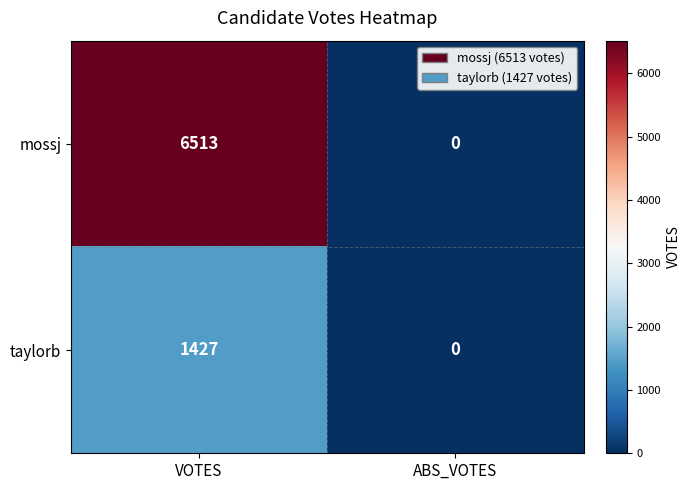

What is the sum of all mossj values?

6513